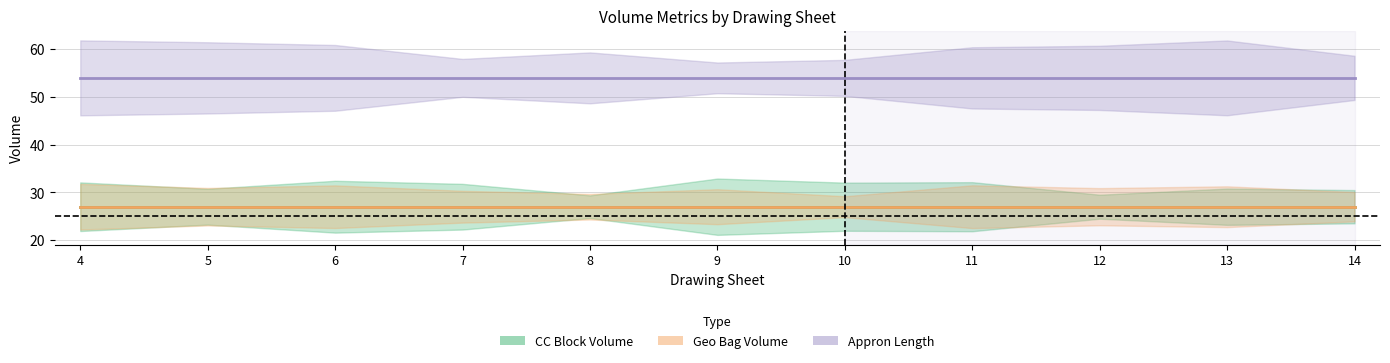

Which has a higher value, 13 or 10?

13